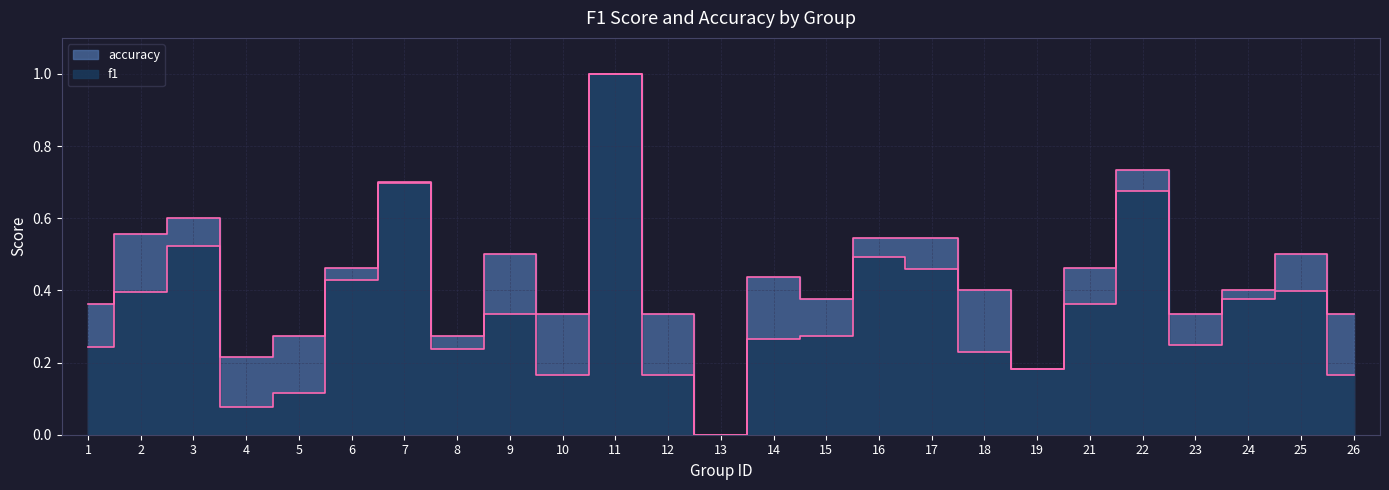

At which category is the sum across all series the highest?

11